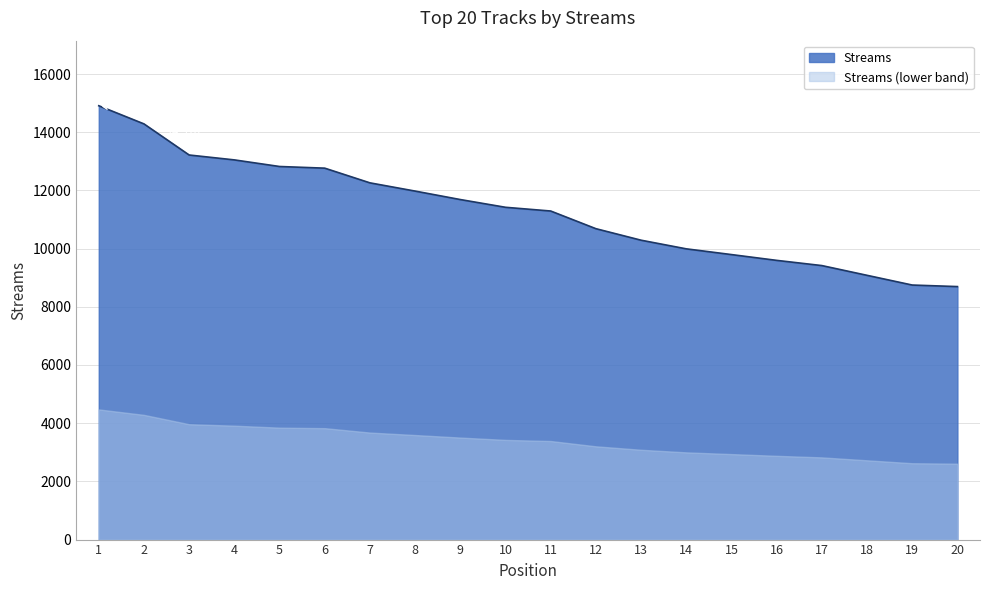

True or false: the data shows 5093 at 11.

False